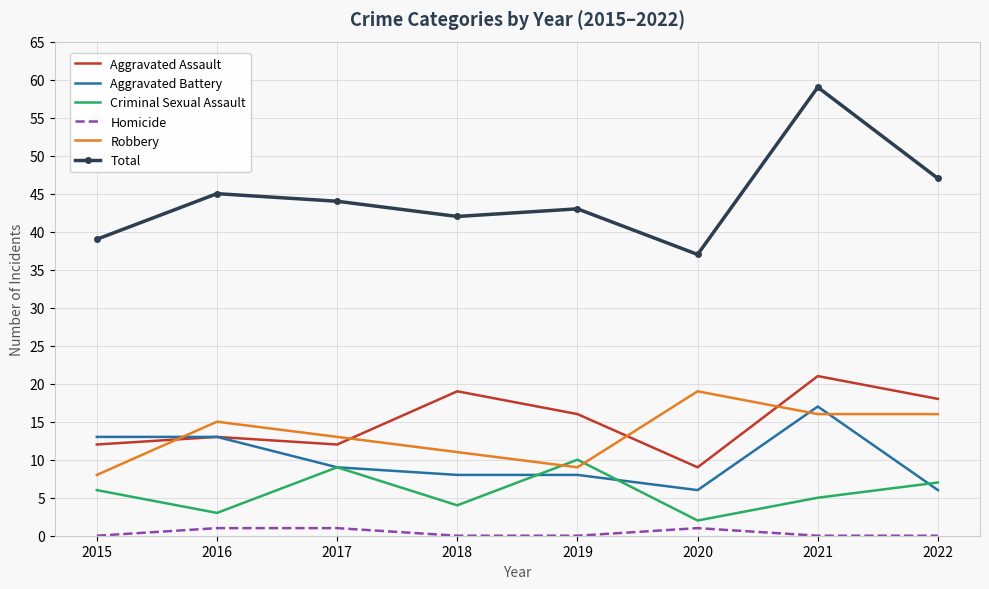

At how many categories does at least one series exceed 36?

8